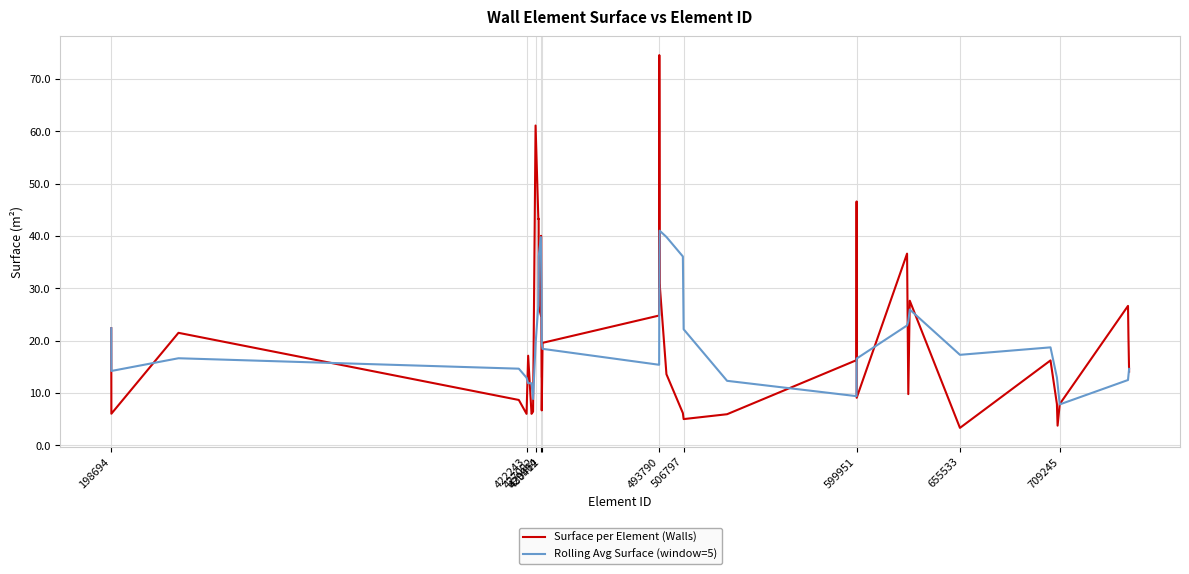

What is the maximum value shown in the chart?

74.6